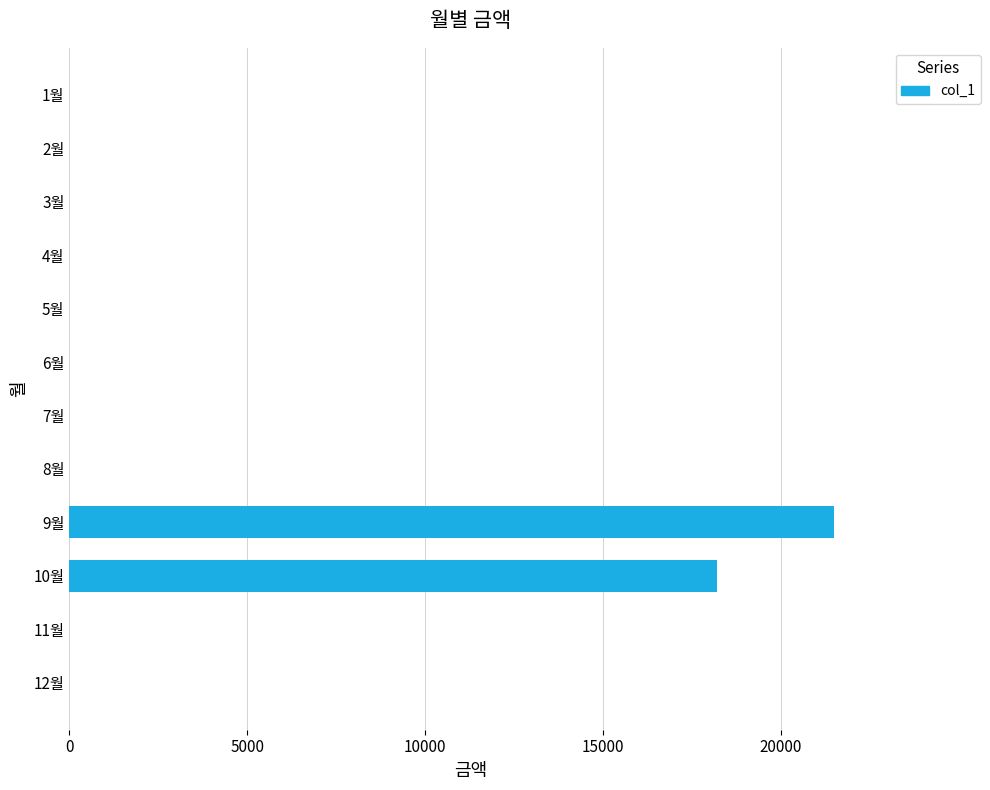

What is the change in value from 11월 to 9월?

+21500